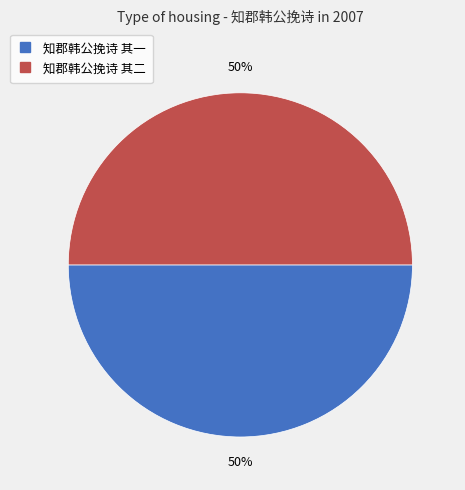

True or false: 知郡韩公挽诗 其一 accounts for 39% of the total.

False